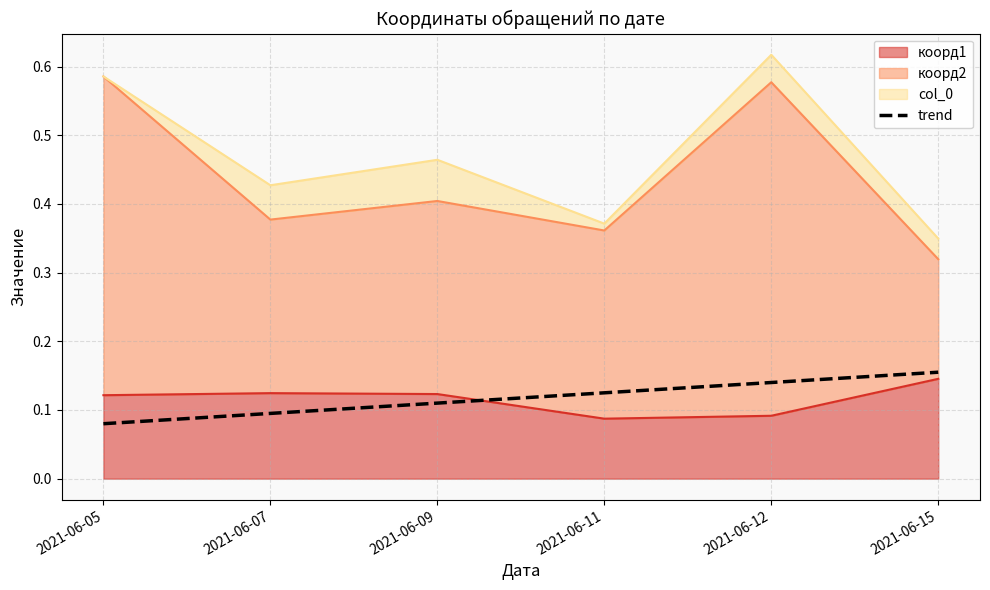

Is it true that the value at 2021-06-11 is 0.2?

False